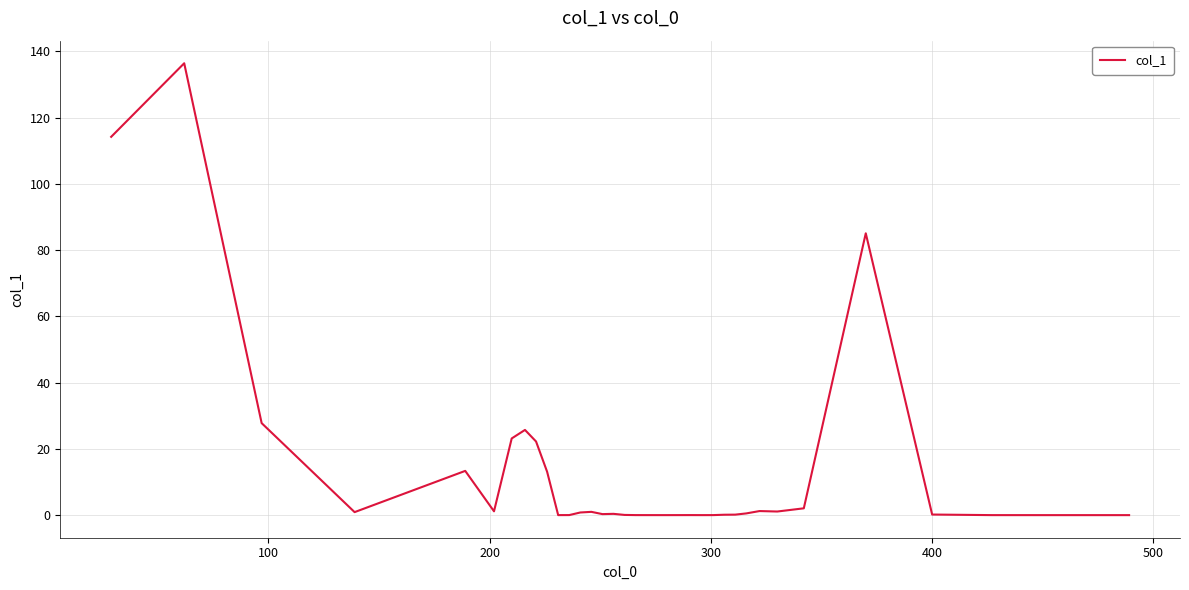

Count the number of data series in this chart.

1